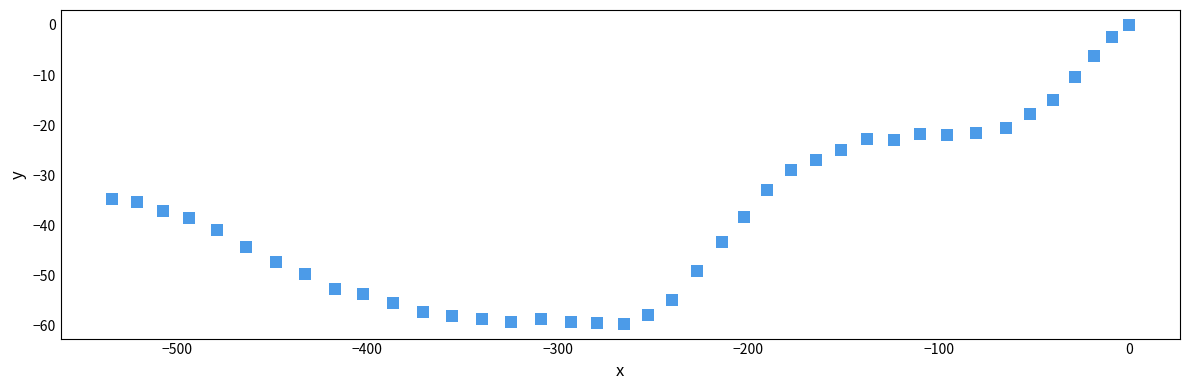

What is the range of X values (max minus min)?

534.2